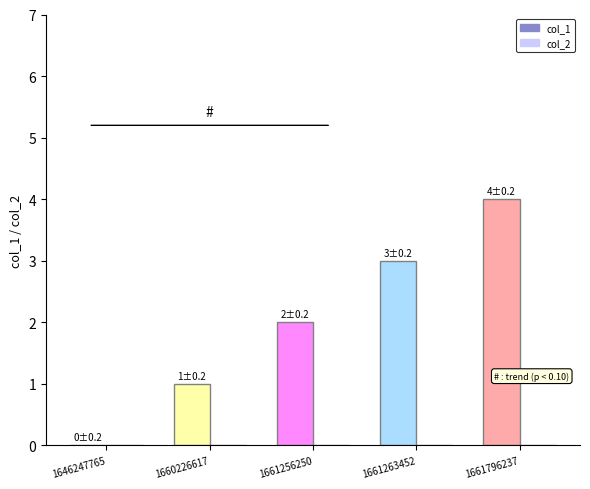

How many data points does each series have?

5